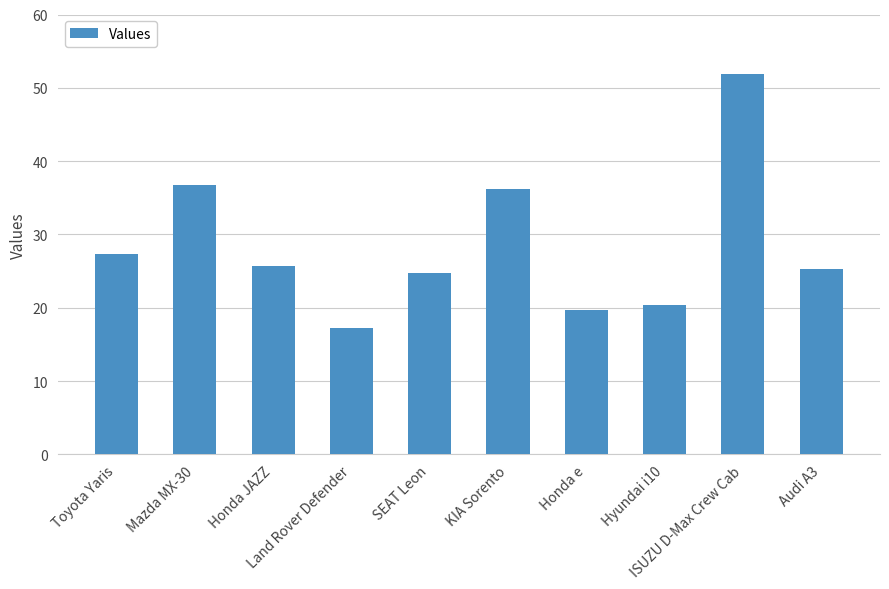

What is the difference between the maximum and minimum values?

34.7